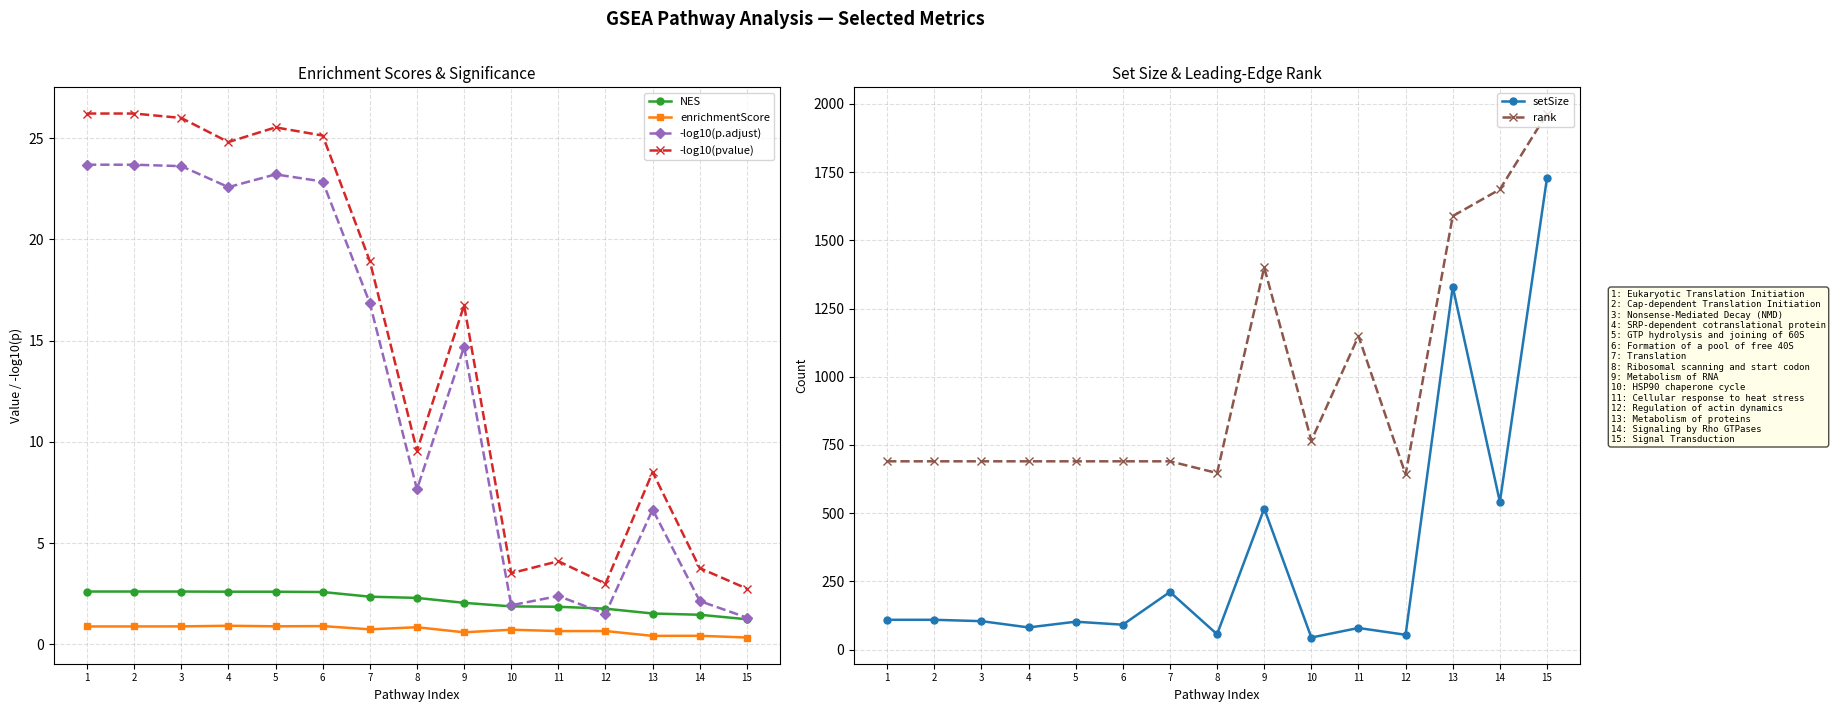

What is the highest value of the NES series?

2.6